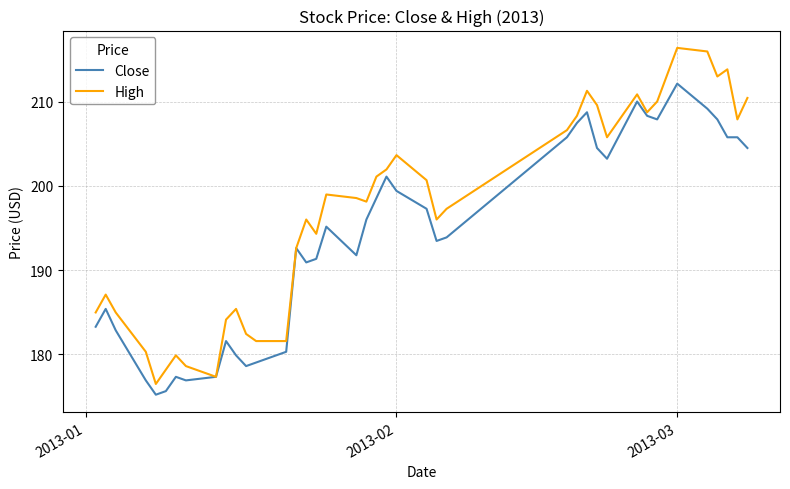

Rank the series by their maximum value, from lowest to highest.

Close, High